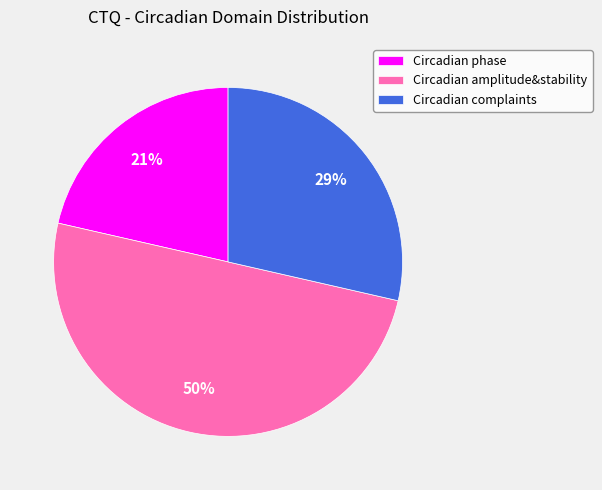

Is Circadian complaints the majority of the pie?

No